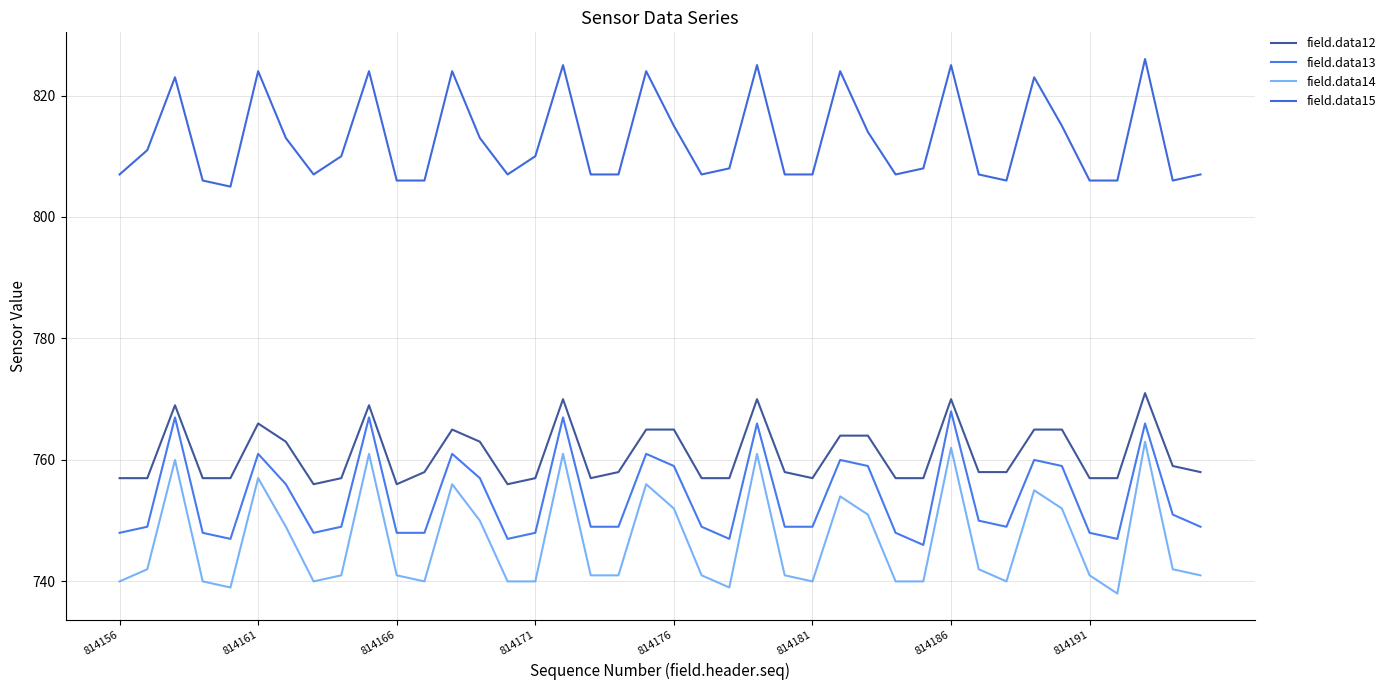

What is the difference between the second highest and minimum values in the field.data14 series?

24